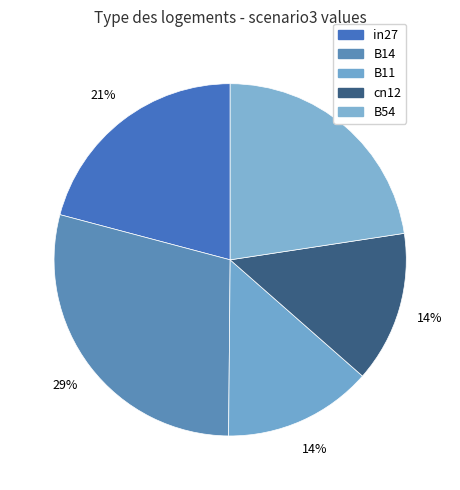

Is B54 the majority of the pie?

No